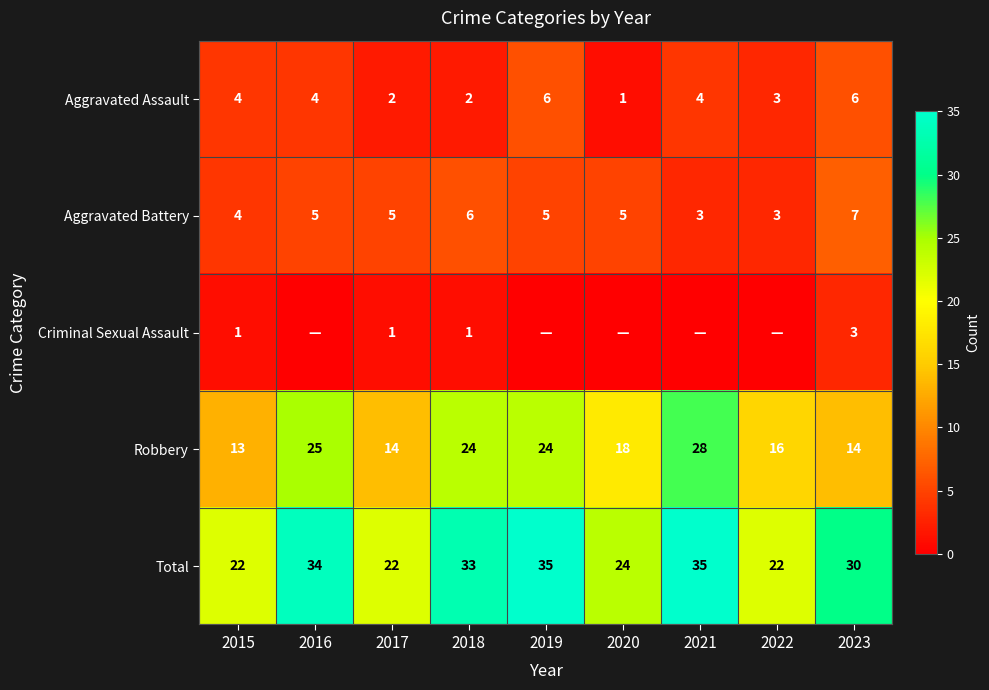

The Total series shows 13 at 2017. True or false?

False